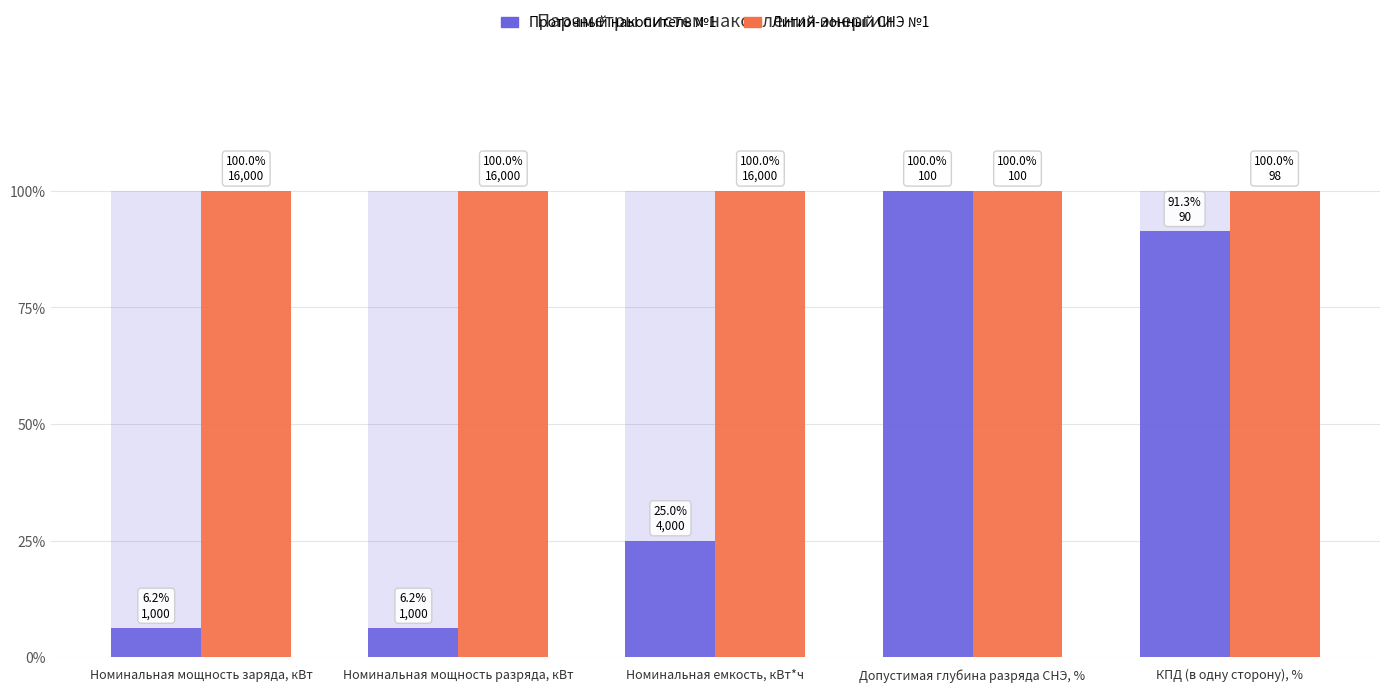

Are the bars grouped side by side (vs. stacked)?

Yes